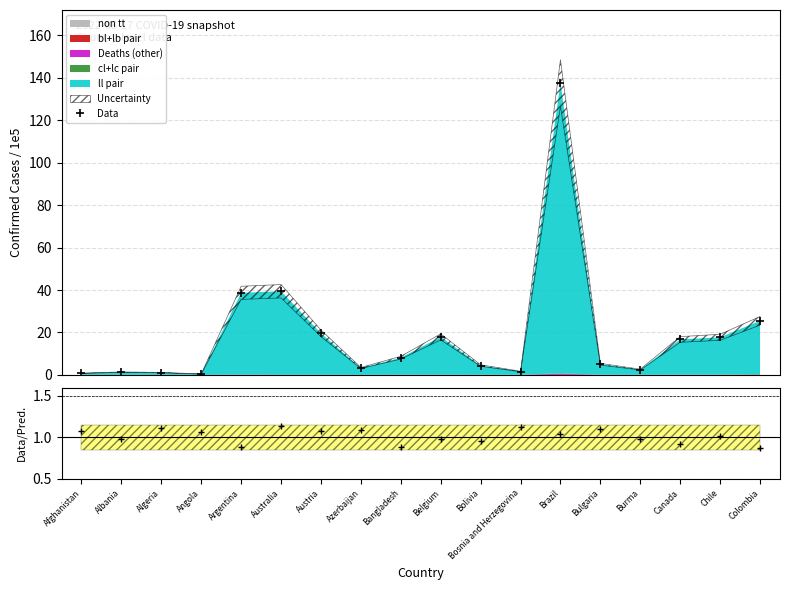

How many intersections are there between Data and Data/Pred.?

3